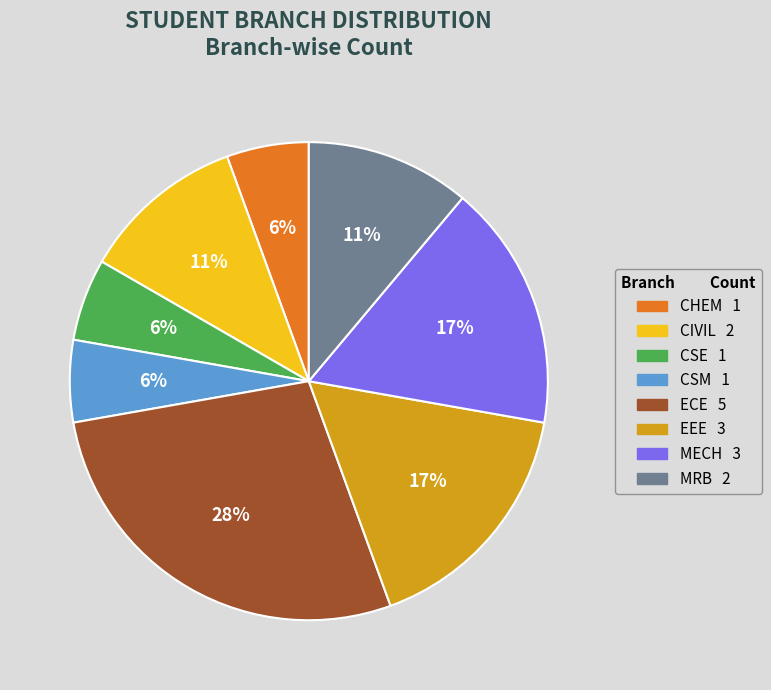

True or false: MECH accounts for 17% of the total.

True